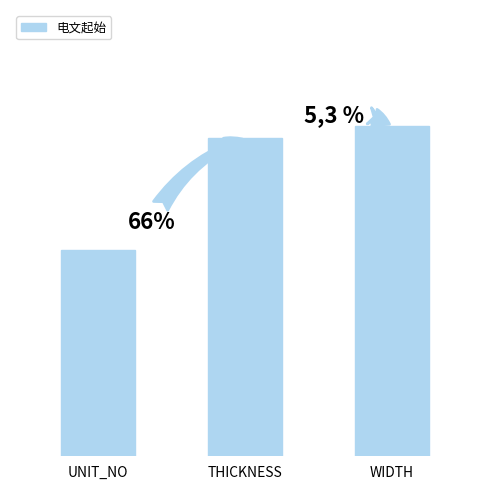

The chart shows a value of 100 at UNIT_NO. True or false?

True